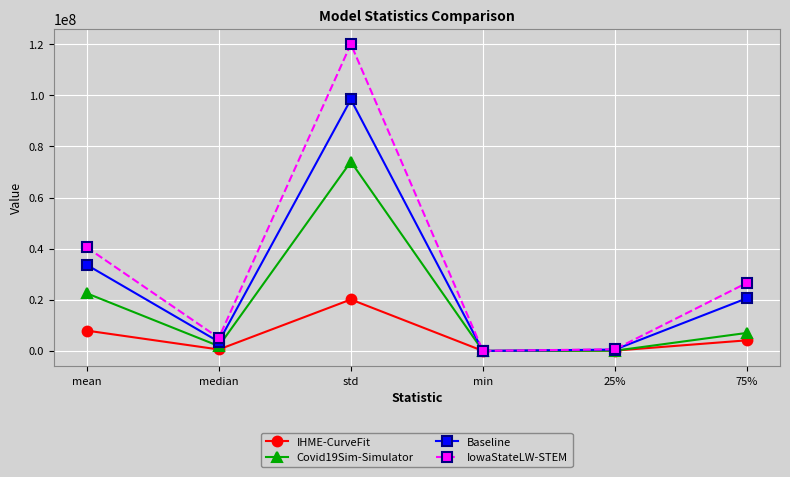

What is the average value of the IHME-CurveFit series?

5478944.0